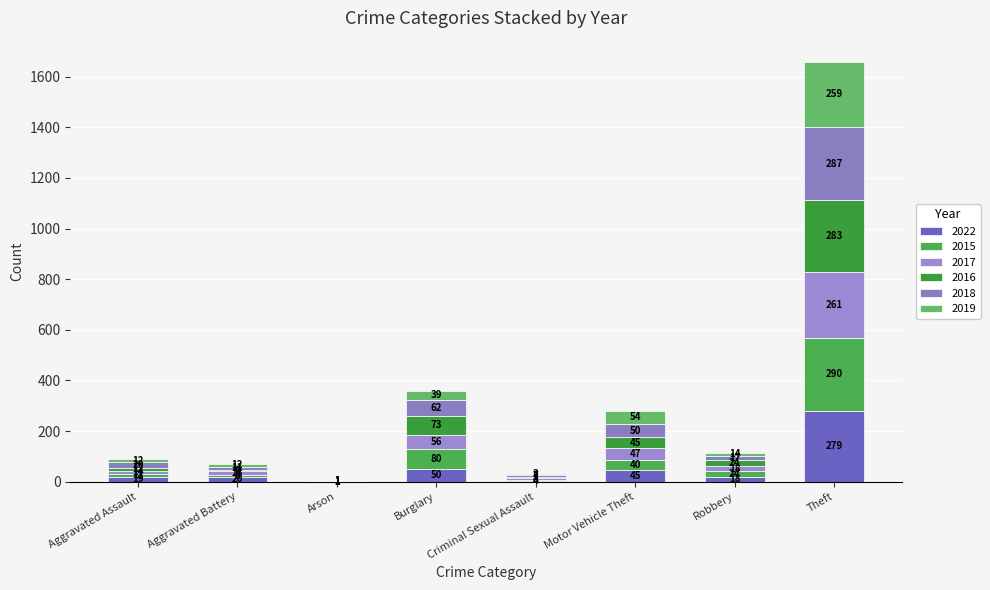

Are the bars horizontal?

No